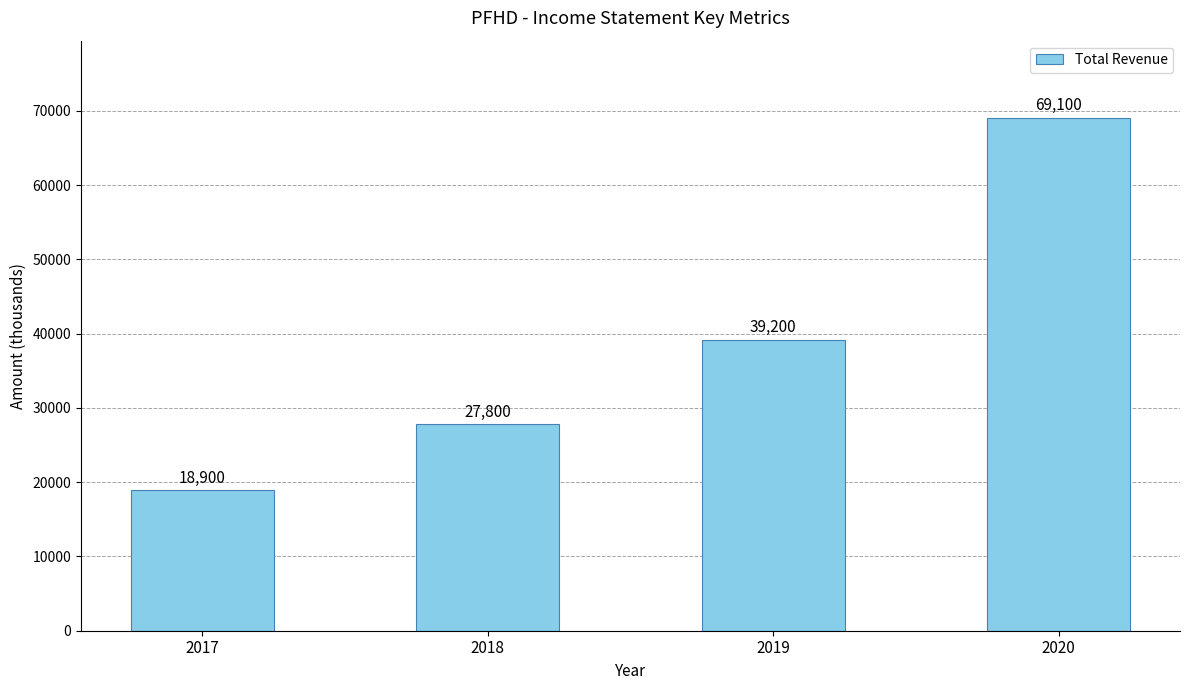

Where is the data nearest to the value 44000?

2019